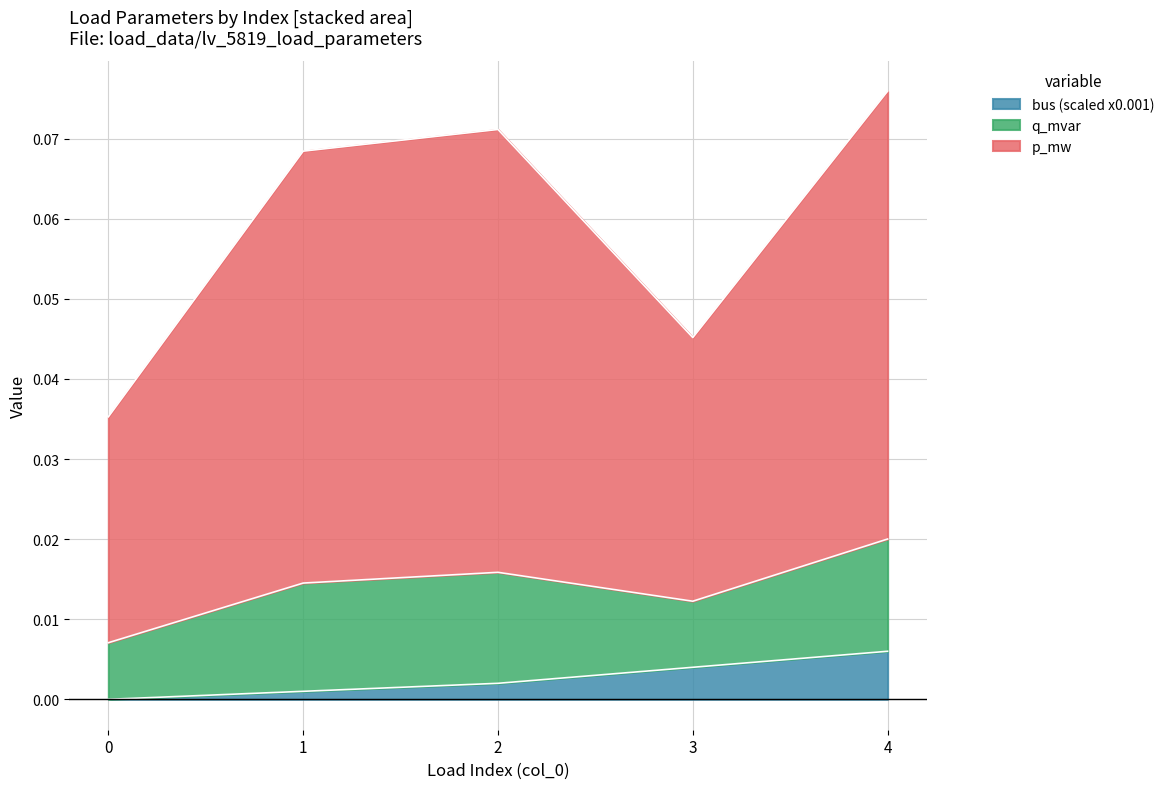

True or false: p_mw and bus cross at least once.

False